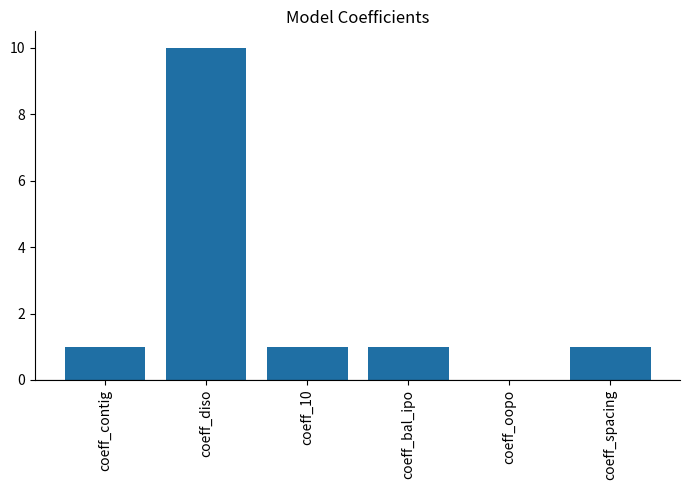

Is it true that the value at coeff_oopo is 4?

False